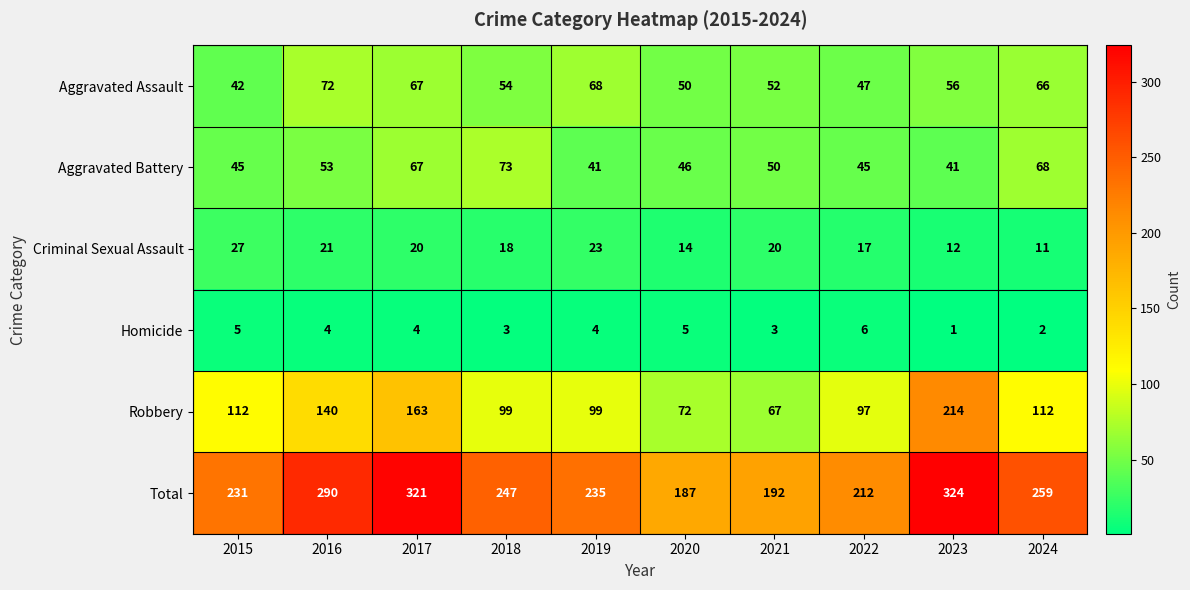

What is the greatest value displayed?

324